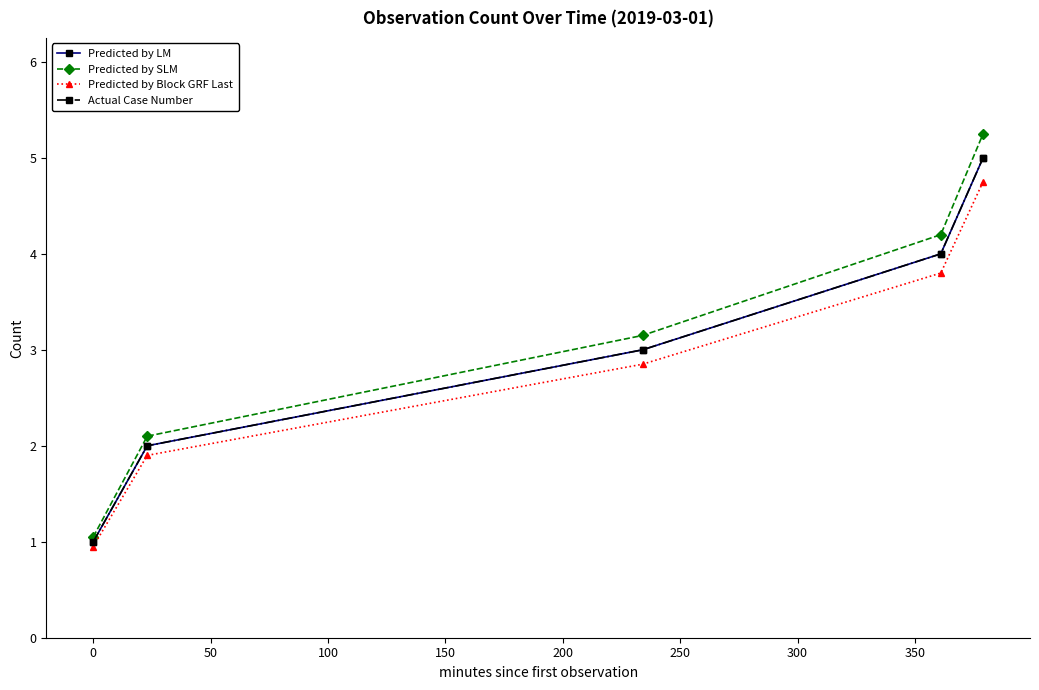

Does the chart have visible grid lines?

No